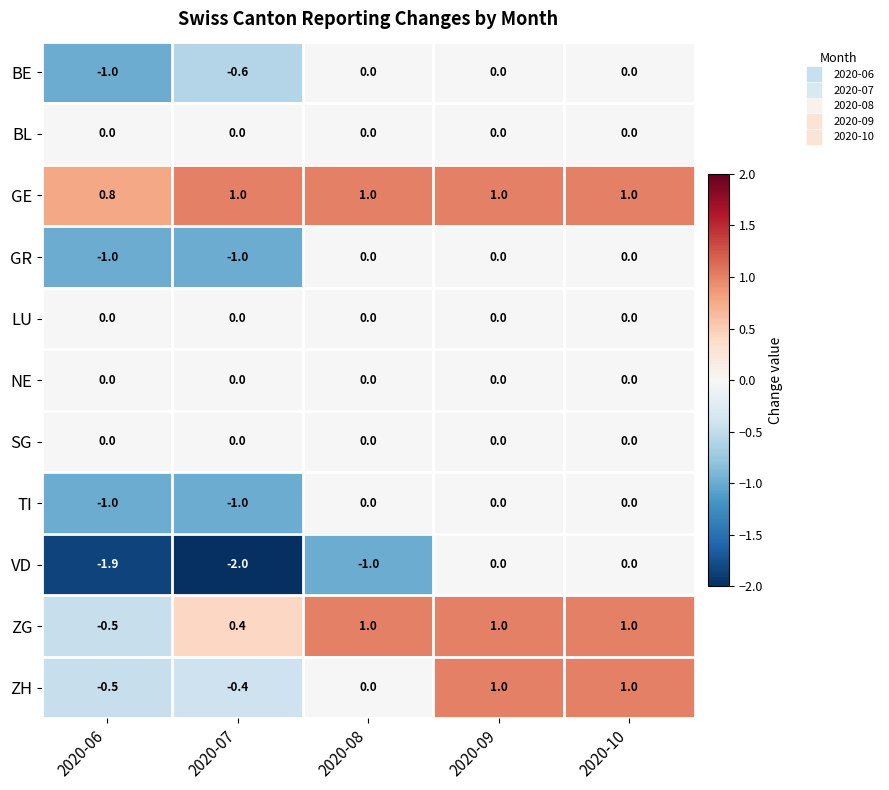

What is the sum of the ZG values at 2020-09 and 2020-07?

1.4